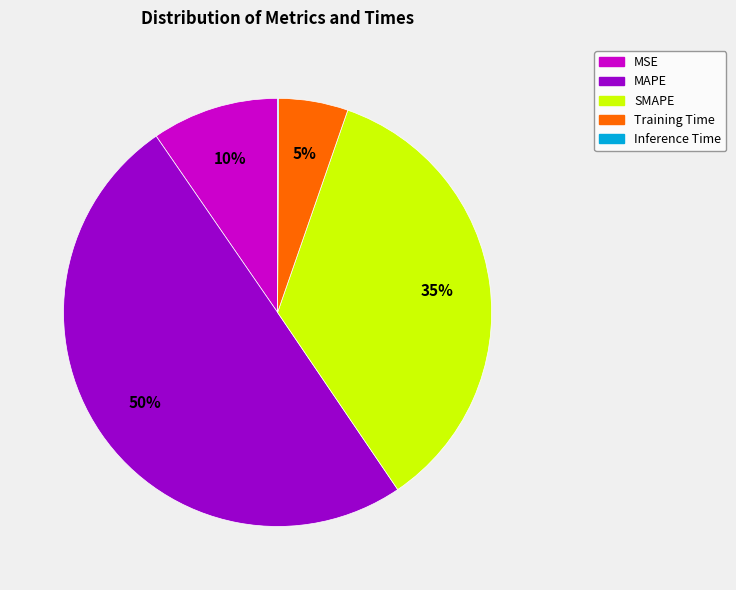

True or false: MSE accounts for 10% of the total.

True